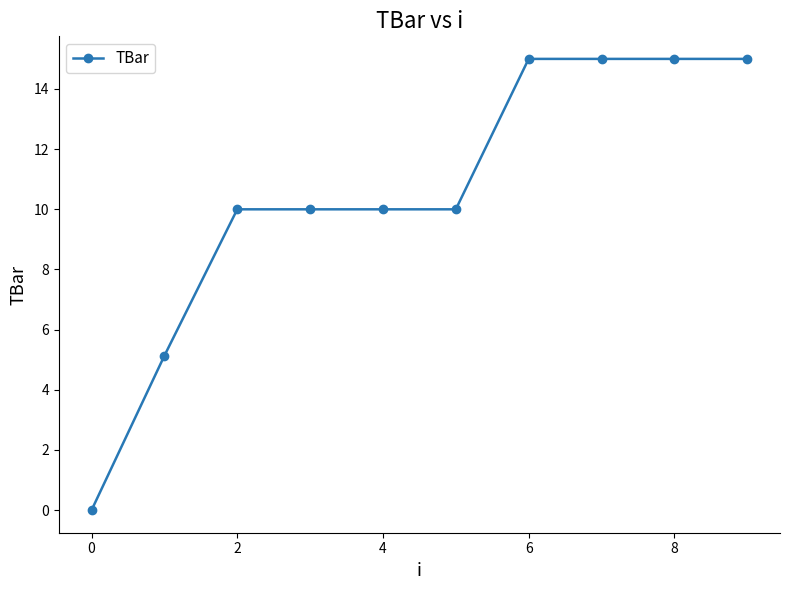

How many categories are shown in the chart?

10